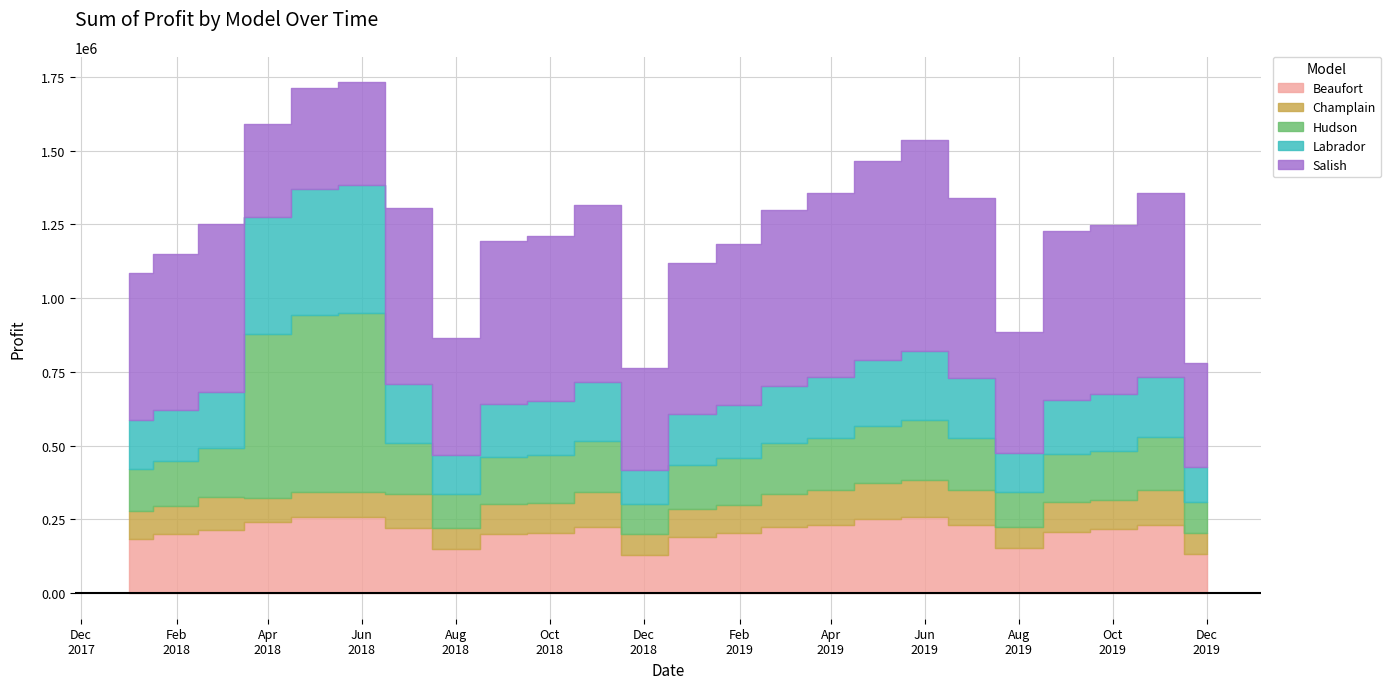

Rank the categories by Champlain value from highest to lowest.

2019-06, 2019-05, 2018-07, 2018-11, 2019-04, 2019-07, 2019-11, 2018-03, 2019-03, 2018-09, 2018-10, 2019-09, 2019-10, 2018-01, 2018-02, 2019-01, 2019-02, 2018-05, 2018-06, 2018-04, 2018-08, 2018-12, 2019-08, 2019-12